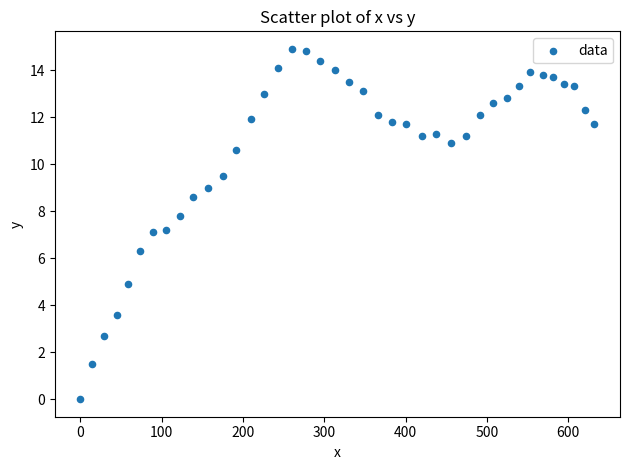

What is the range of Y values (max minus min)?

14.9